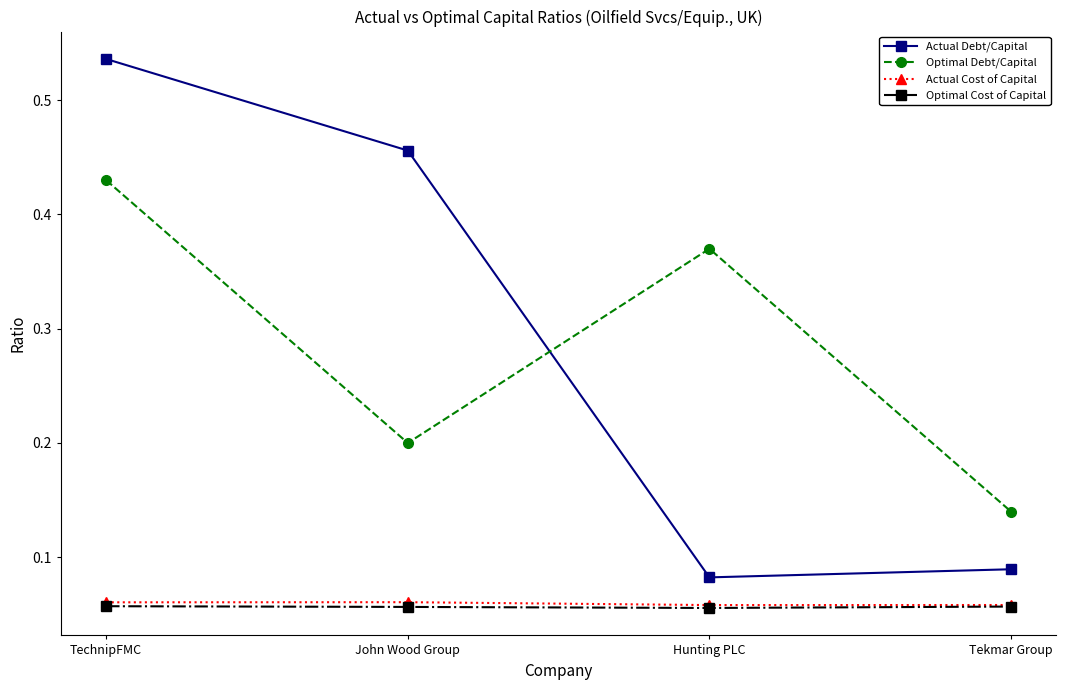

In Optimal Cost of Capital, how many points are lower than both neighbors (excluding endpoints)?

1